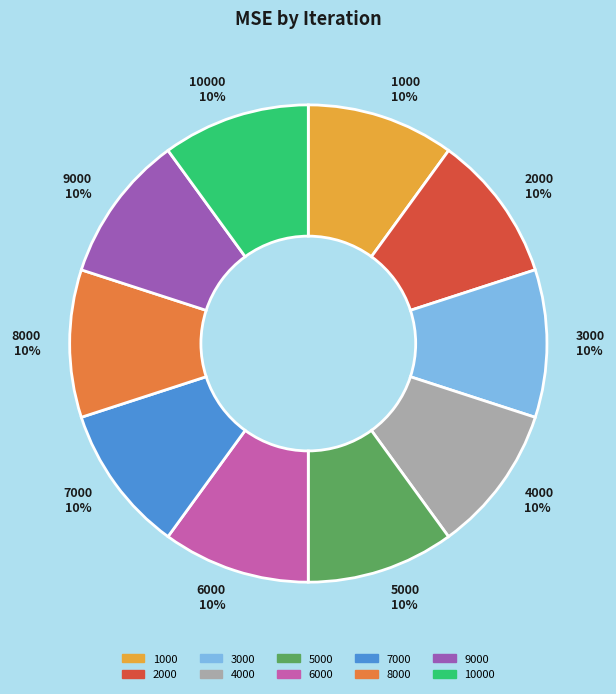

Is there any slice that represents more than half of the pie?

No